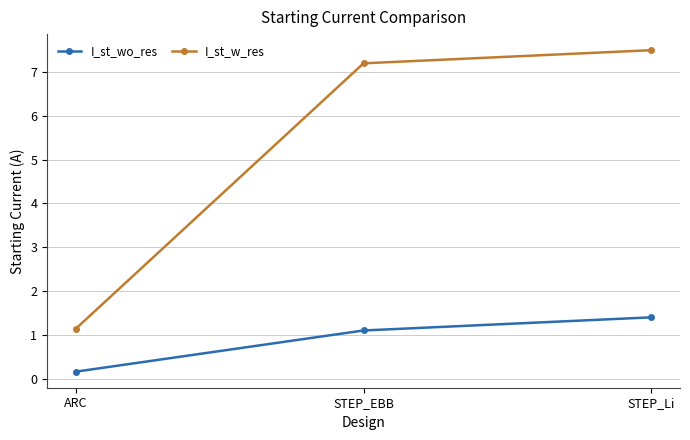

Which category has the lowest value in the I_st_wo_res series?

ARC